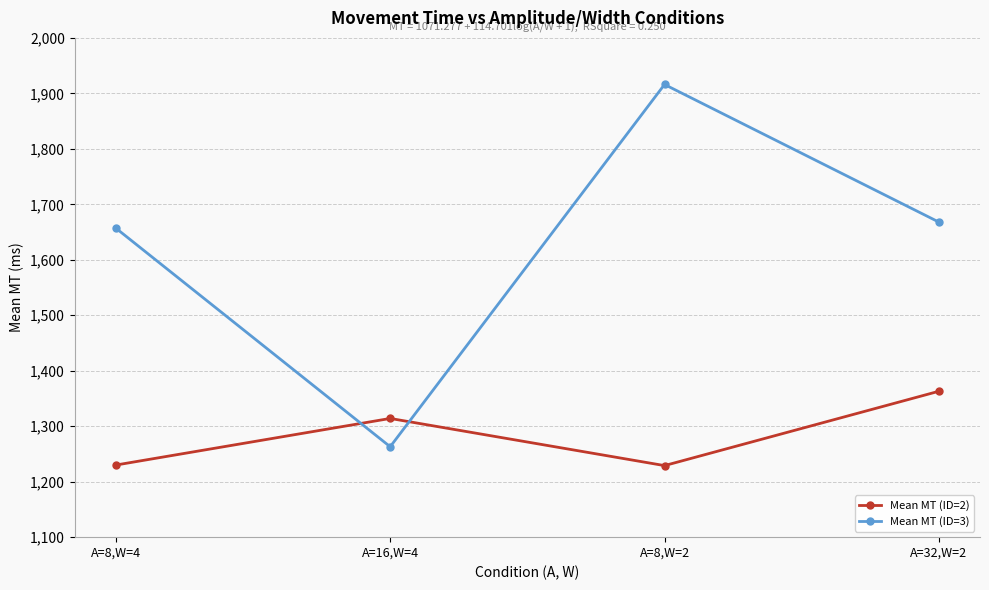

What are all the series names shown in the legend?

Mean MT (ID=2), Mean MT (ID=3)